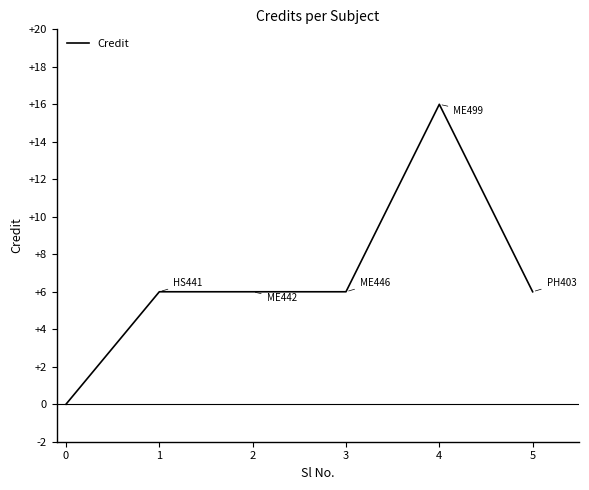

How many distinct data groups are displayed?

1